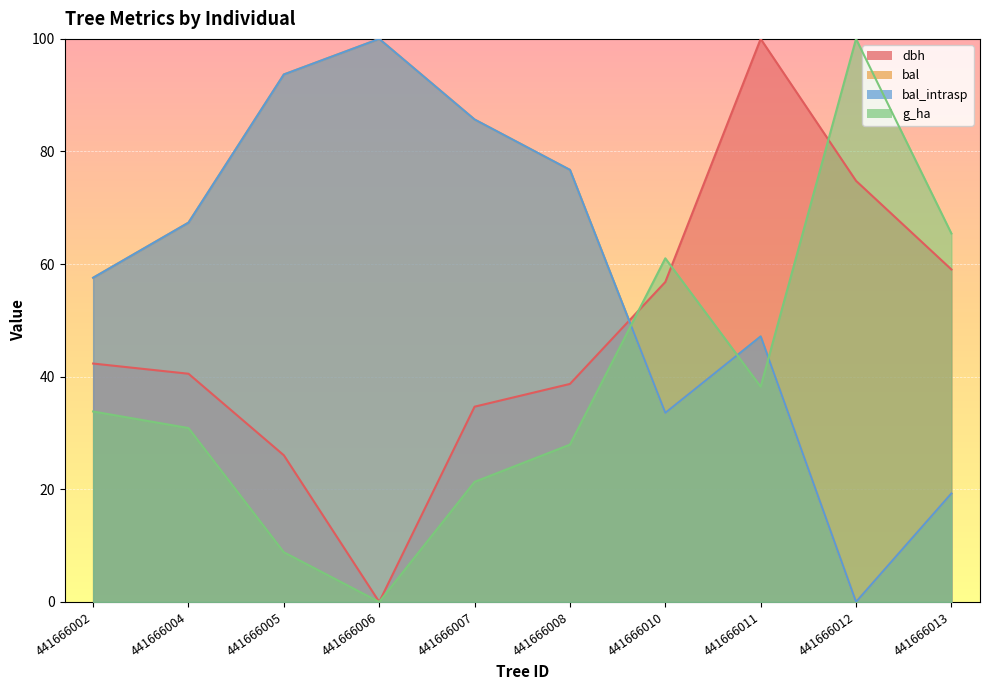

True or false: g_ha has more than 0 points higher than both neighbors.

True